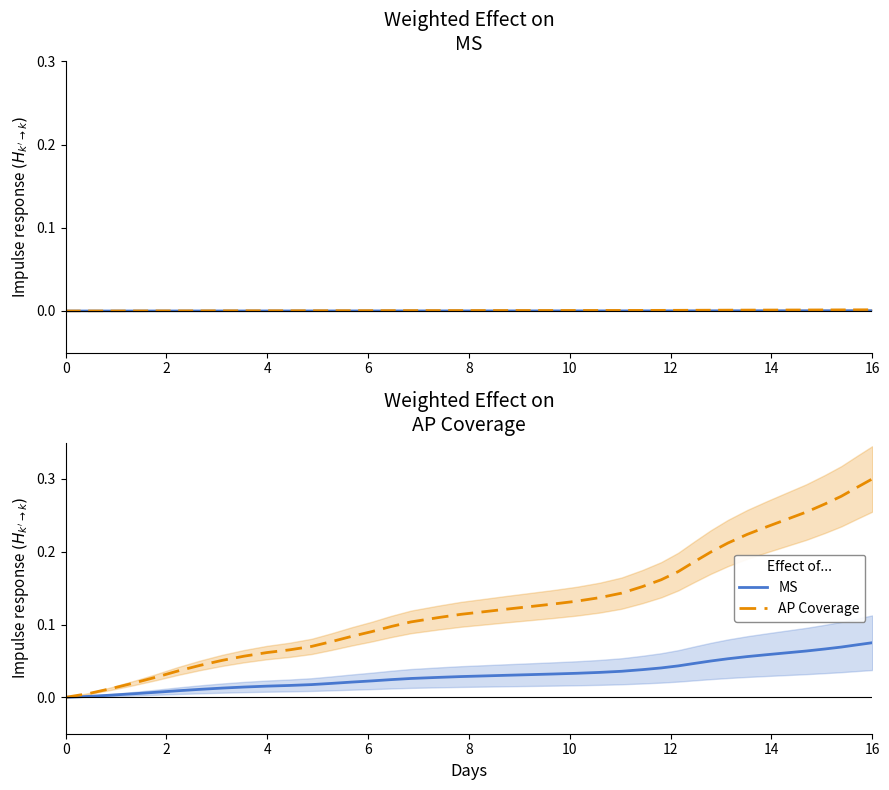

Which series has the largest total across all categories?

AP Coverage